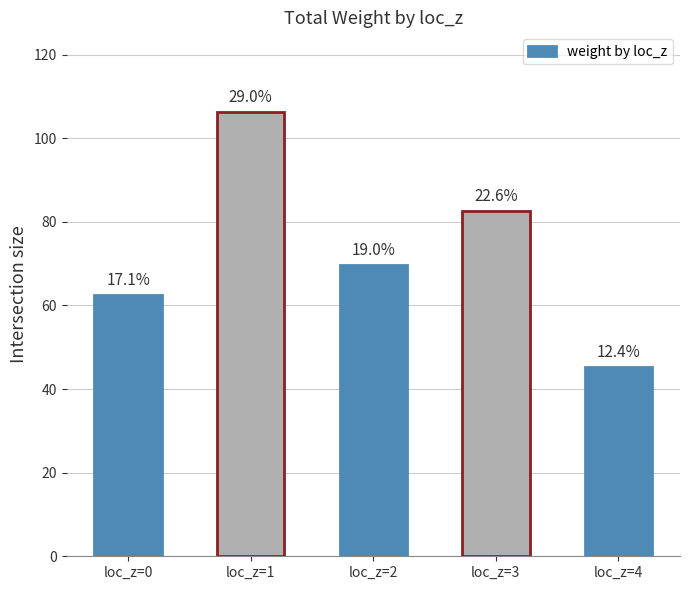

What is the difference between the maximum and second lowest values?

43.7